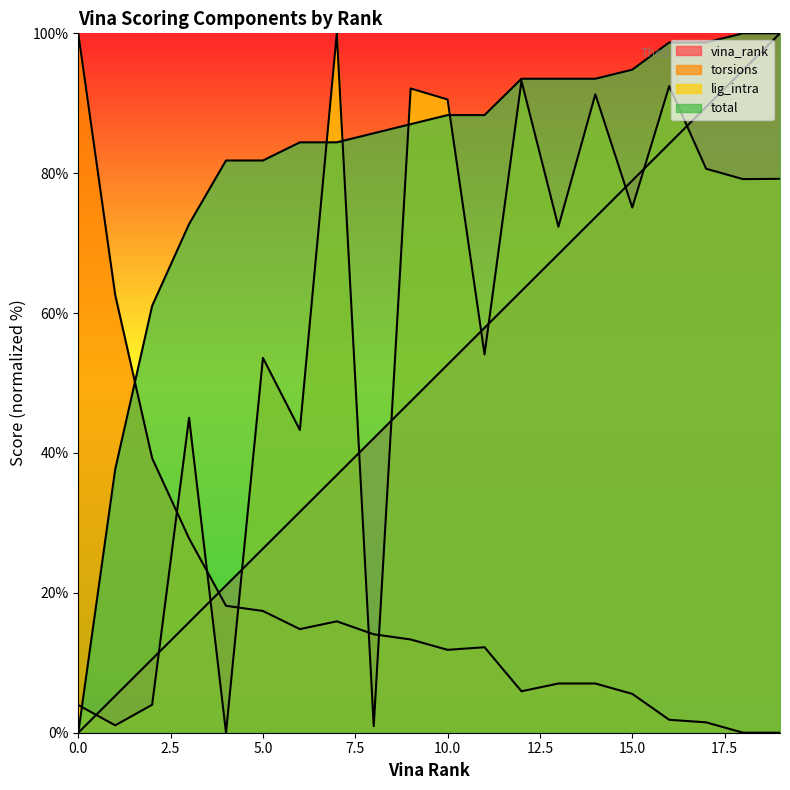

At which category is the sum across all series the highest?

19